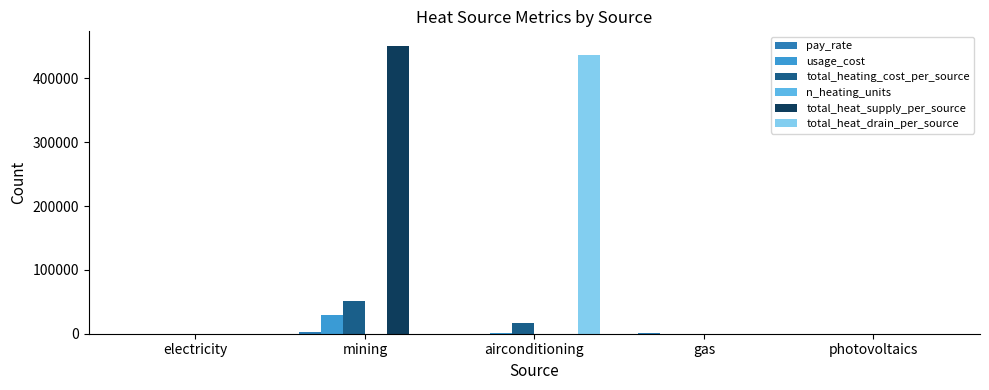

The value of total_heat_drain_per_source at photovoltaics is 304883.6. True or false?

False